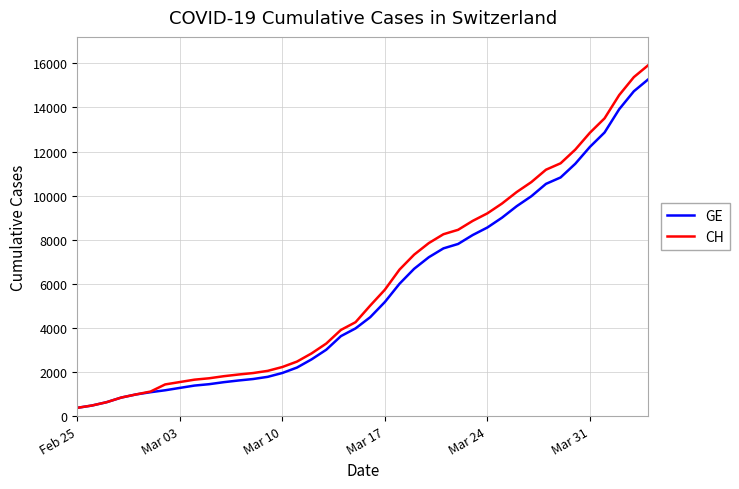

What are all the series names shown in the legend?

GE, CH